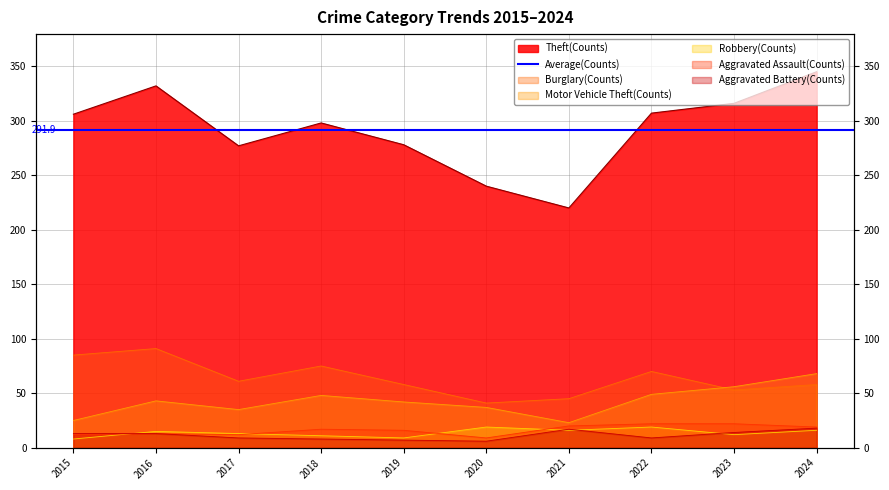

Is it true that Burglary equals 45 at 2021?

True